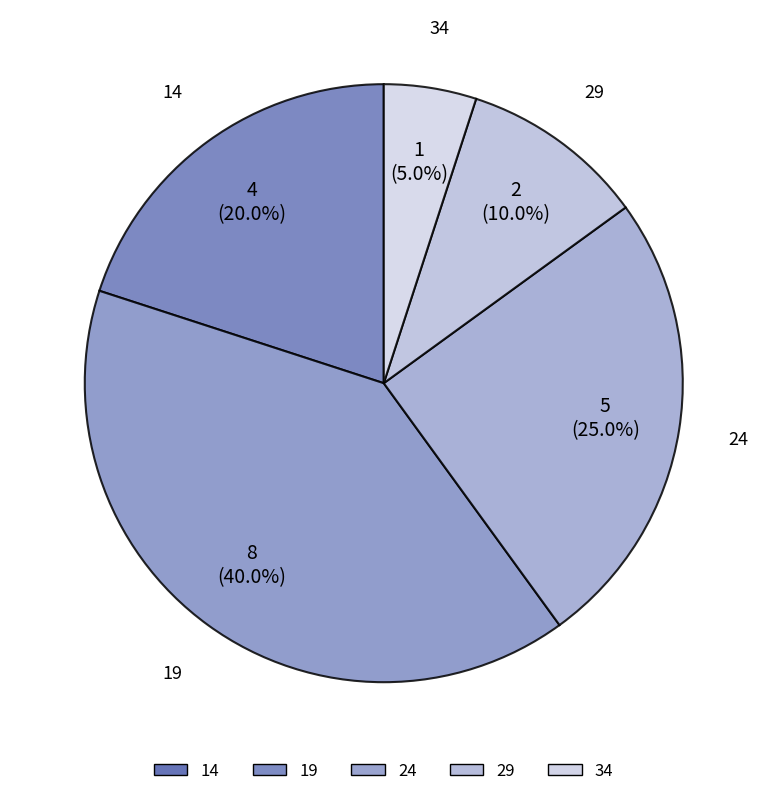

To the nearest percent, what percentage of the pie is 29?

10%